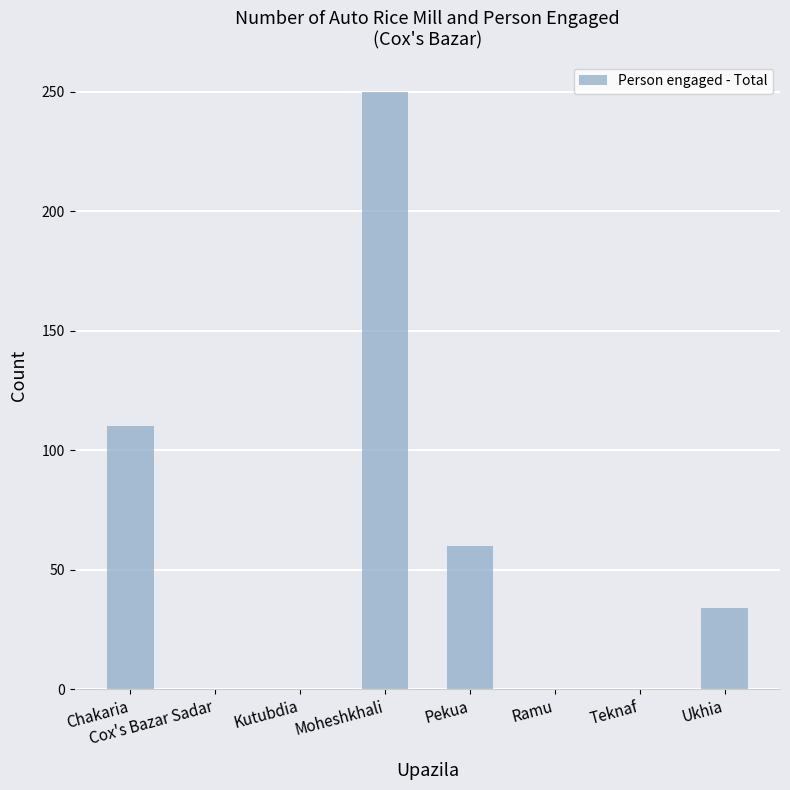

Reading left to right, list all the values displayed in this chart.

Chakaria=110	Cox's Bazar Sadar=0	Kutubdia=0	Moheshkhali=250	Pekua=60	Ramu=0	Teknaf=0	Ukhia=34